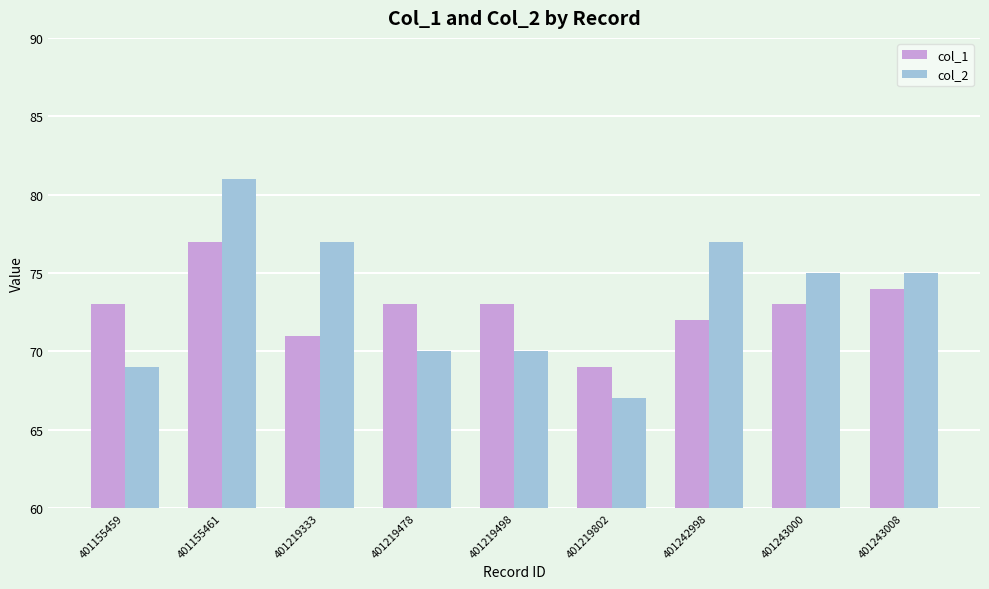

True or false: col_1 has a value of 69 at 401219802.

True